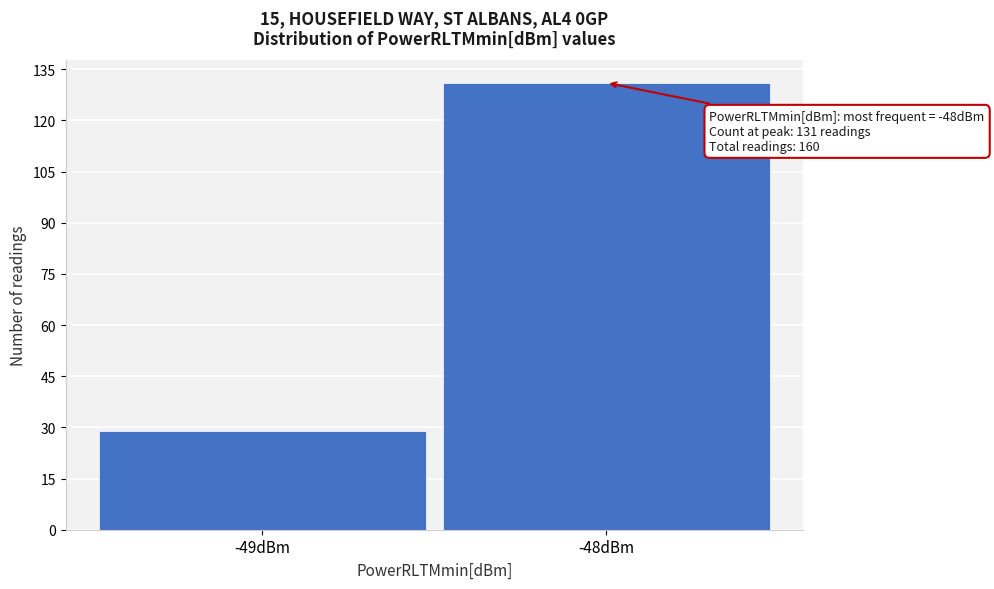

Reading left to right, extract all data points from this chart.

-49dBm=29	-48dBm=131